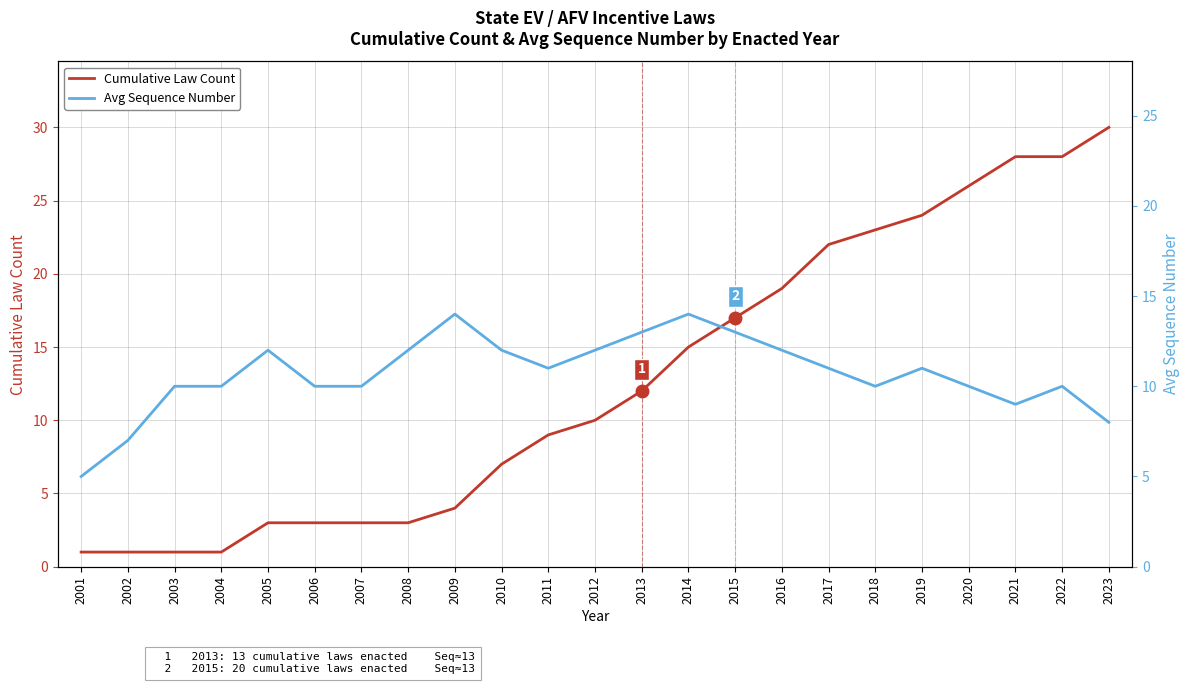

What is the difference between the Cumulative Law Count values at 2022 and 2014?

13